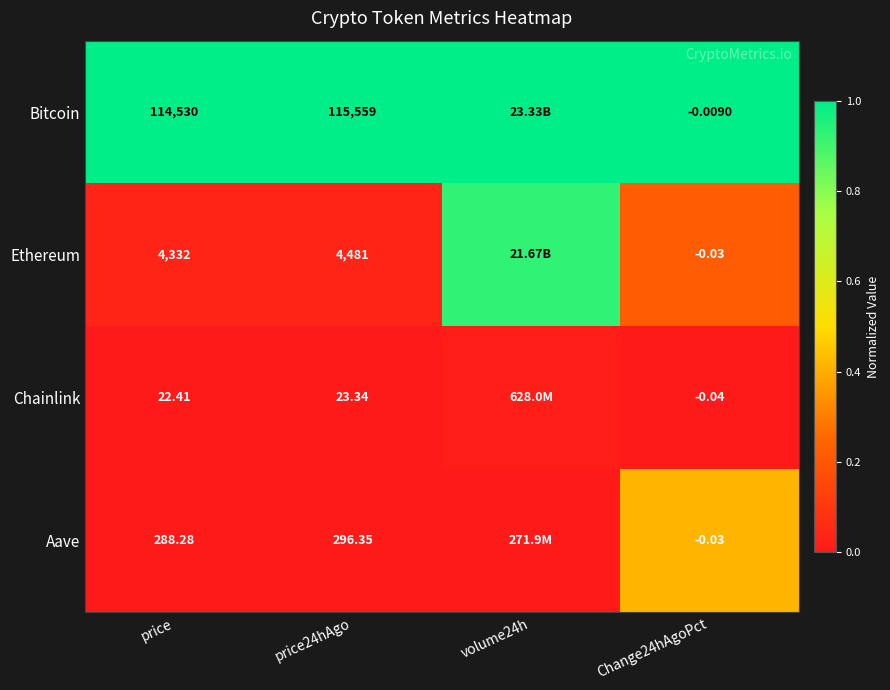

Is the value of Aave at price greater than the value of Bitcoin at price?

No